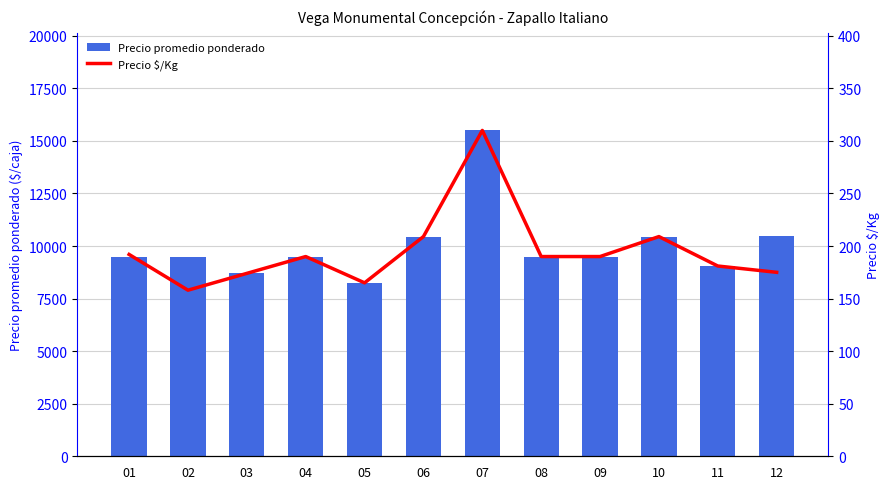

What is the value of the Precio promedio ponderado bar at the 1st from the left?

9500